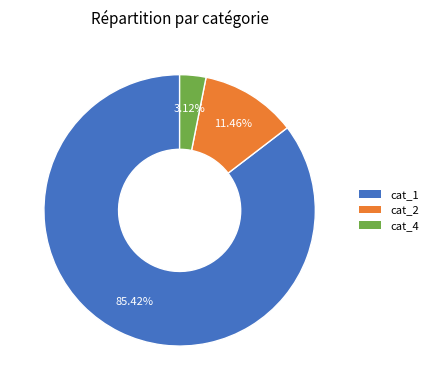

Is there any slice that represents more than half of the pie?

Yes